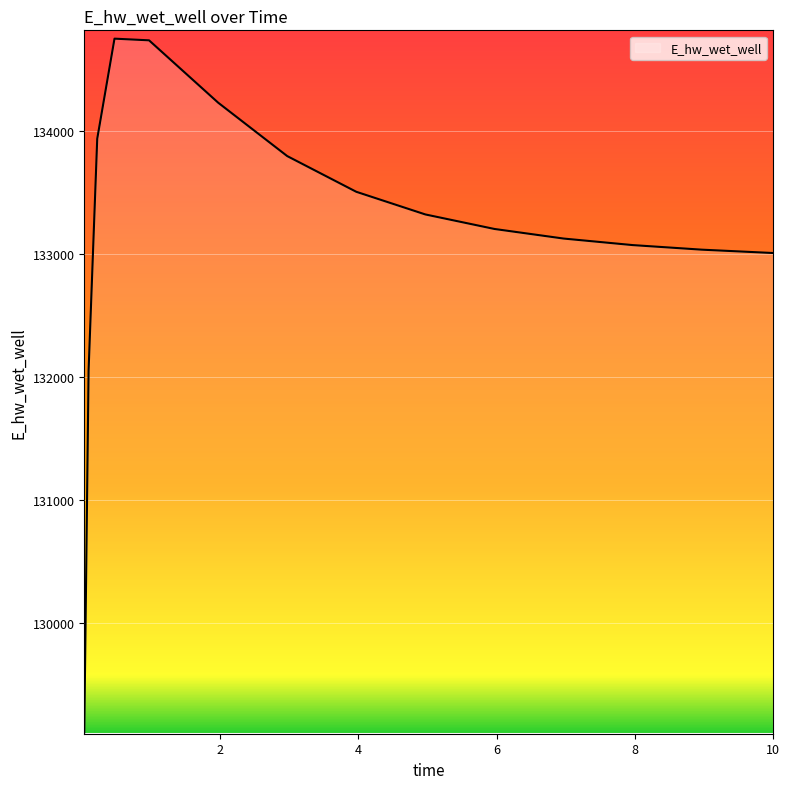

What is the difference between the maximum and minimum values?

5633.3